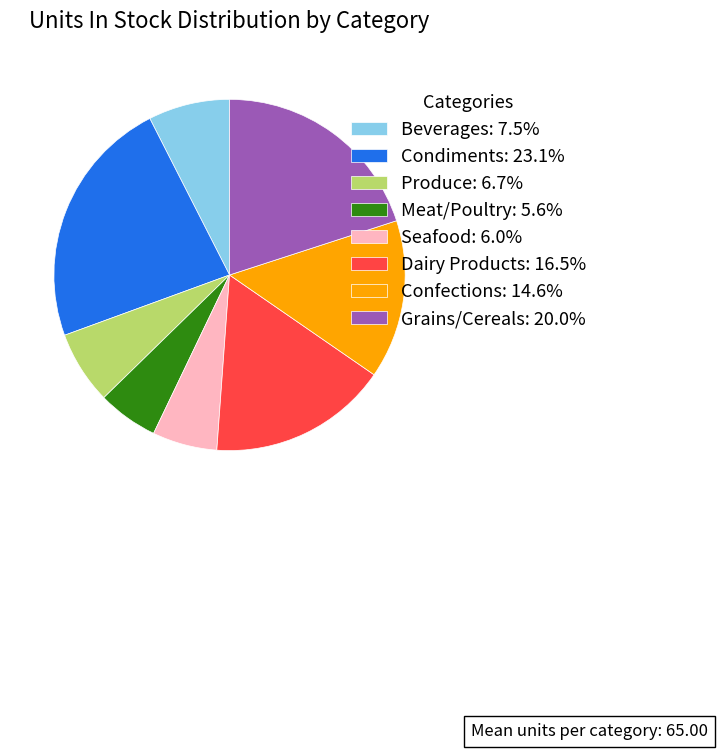

The Grains/Cereals slice represents 20% of the pie. True or false?

True